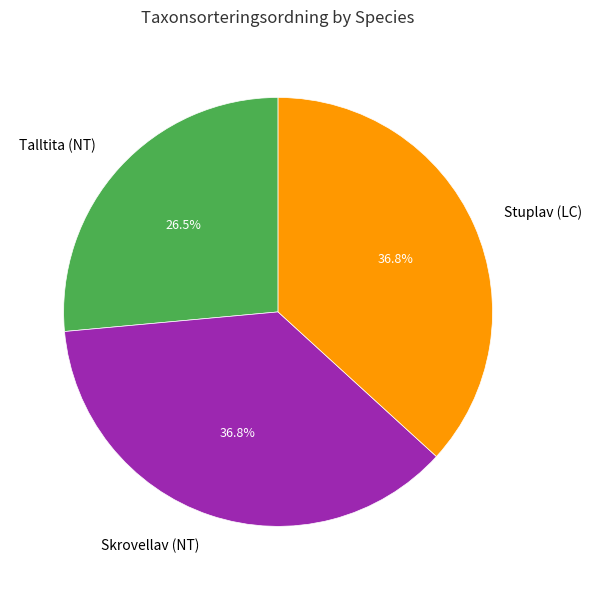

Is it true that Skrovellav (NT) is 47% of the pie?

False